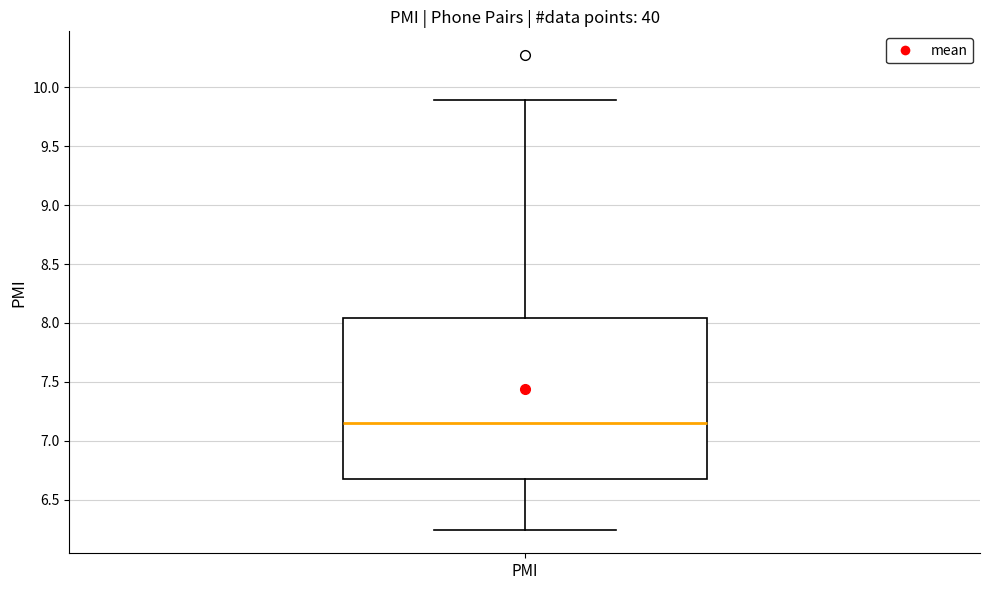

Read this box plot against the y-axis: the position of the median line, the range covered by the box, and the ends of both whiskers. The values are not printed on the chart, so give them approximately, as read against the axis.

median 7.15, box 6.70 to 8.05, whiskers 6.25 to 9.90